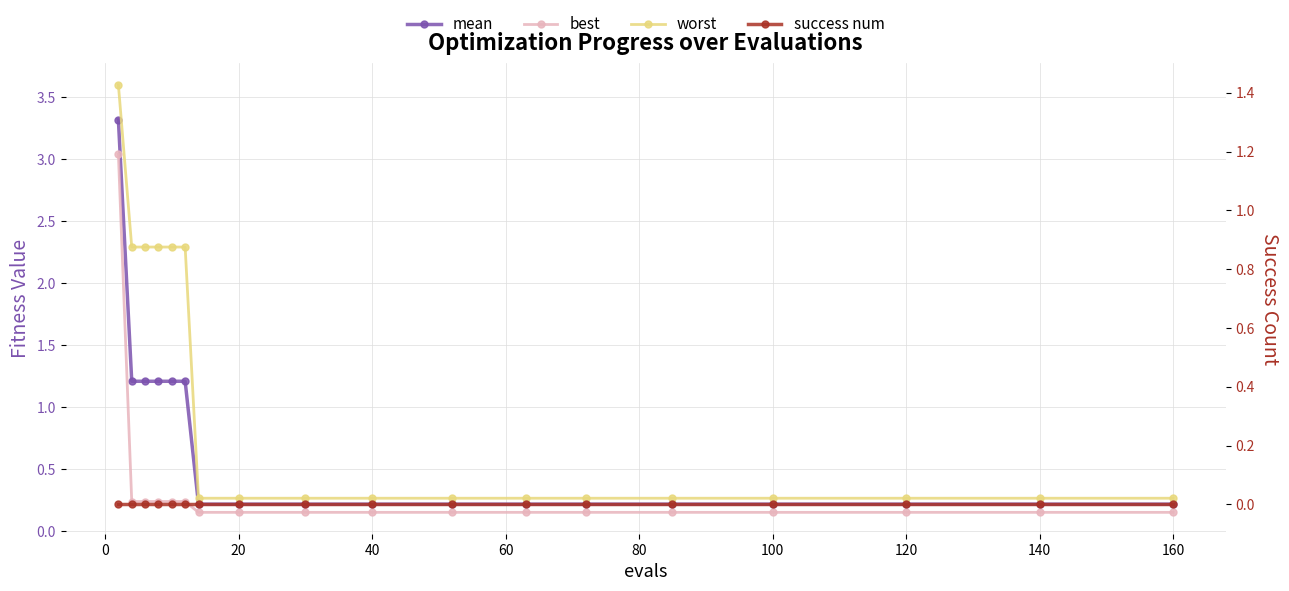

True or false: best and worst intersect in this chart.

False